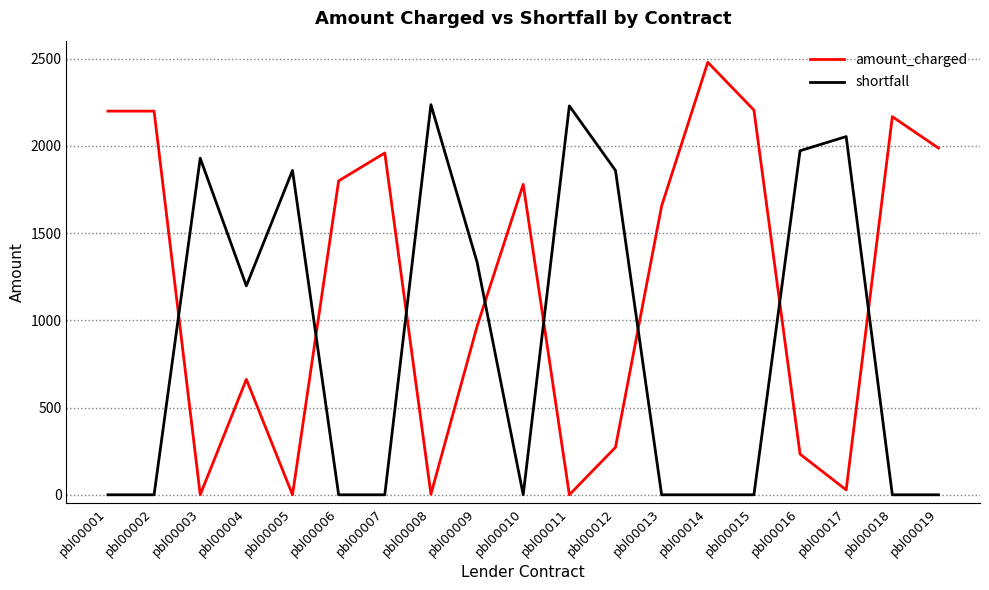

How many series are shown in this chart?

2